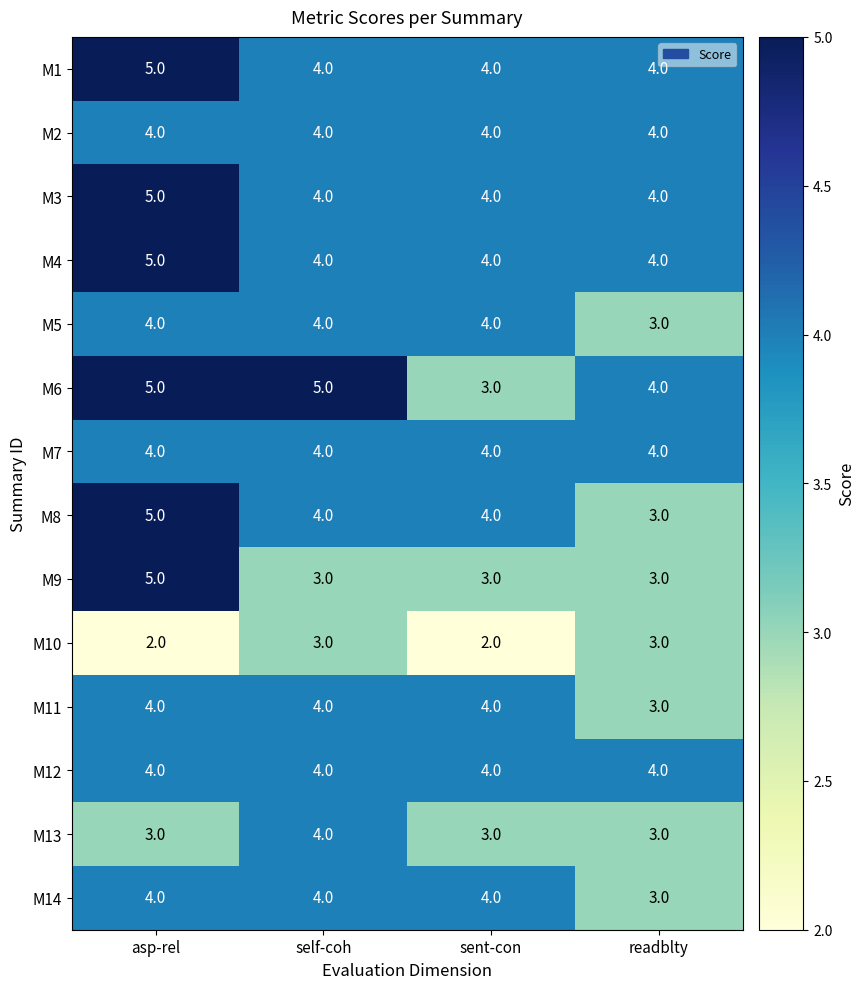

Which series changed the most between self-coh and sent-con?

M6